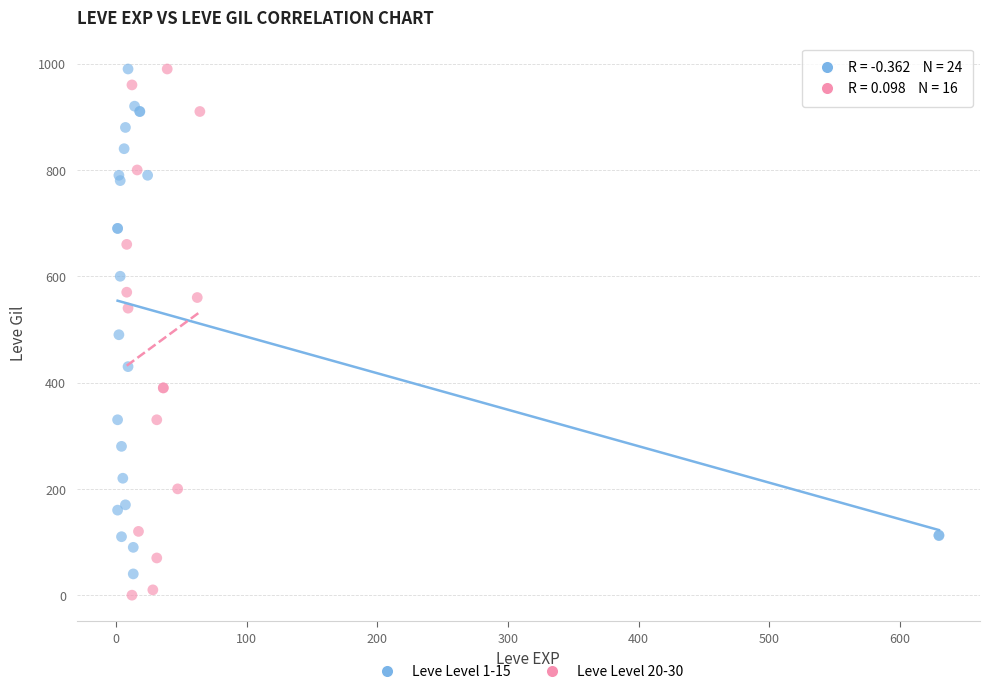

Which series has the largest Y range (max minus min)?

Leve Level 20-30